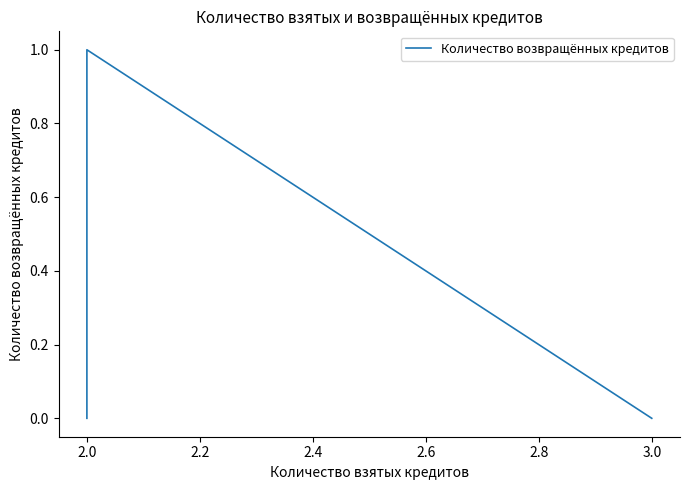

Count the values in the range 0 to 1.

3